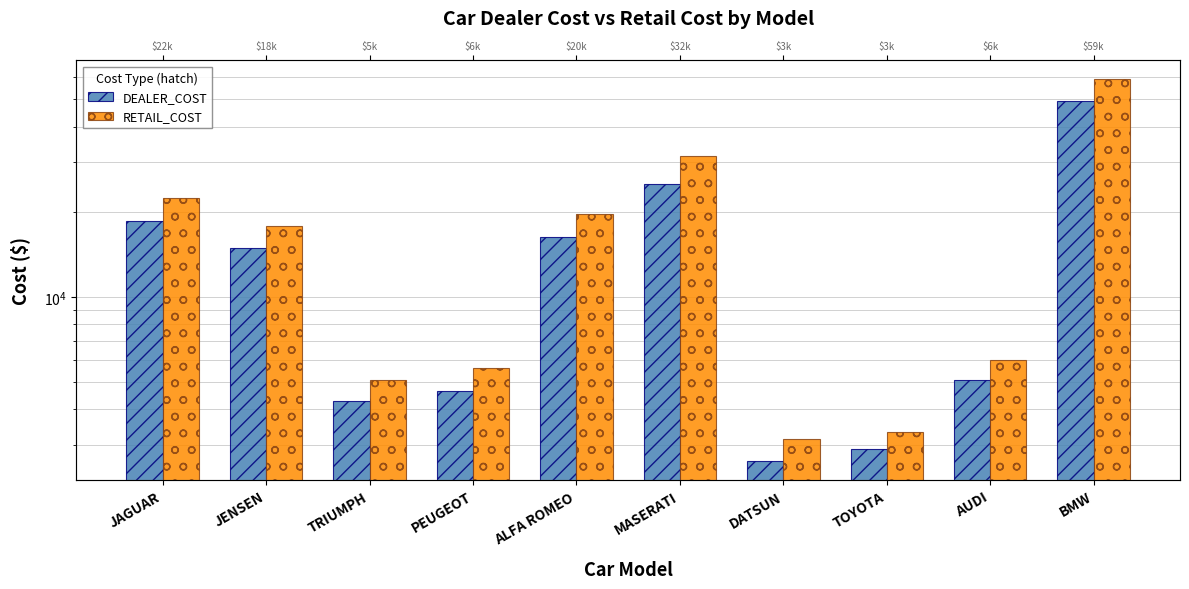

At how many categories does at least one series exceed 22458?

2